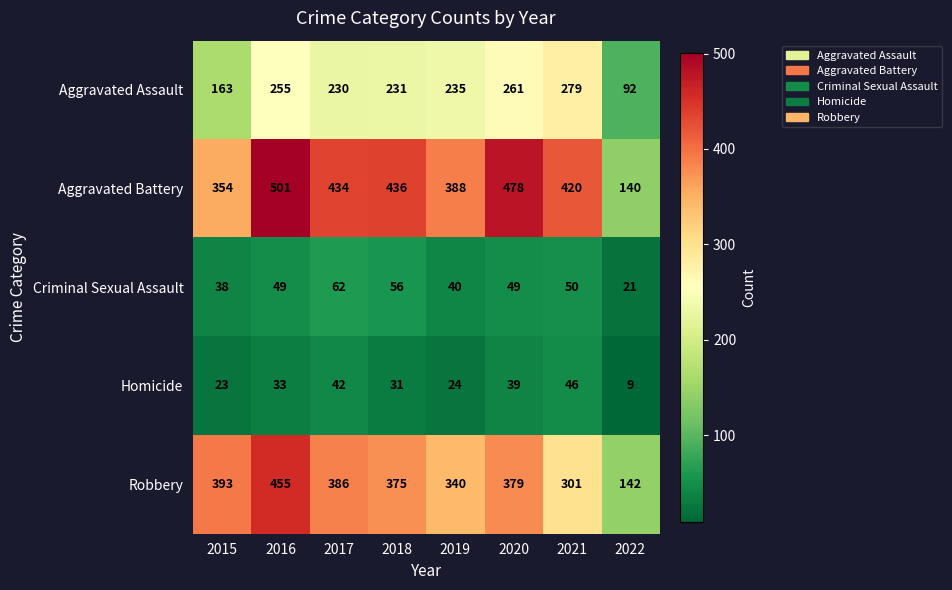

Where does the Robbery series first go above 379?

2015